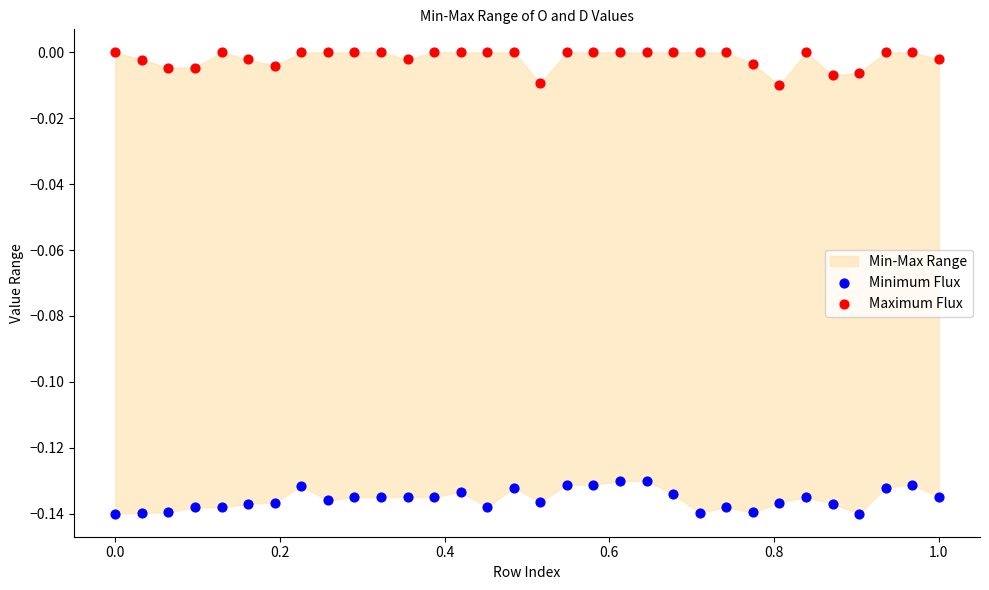

Across all data points, what is the range of X values (max minus min)?

1.0